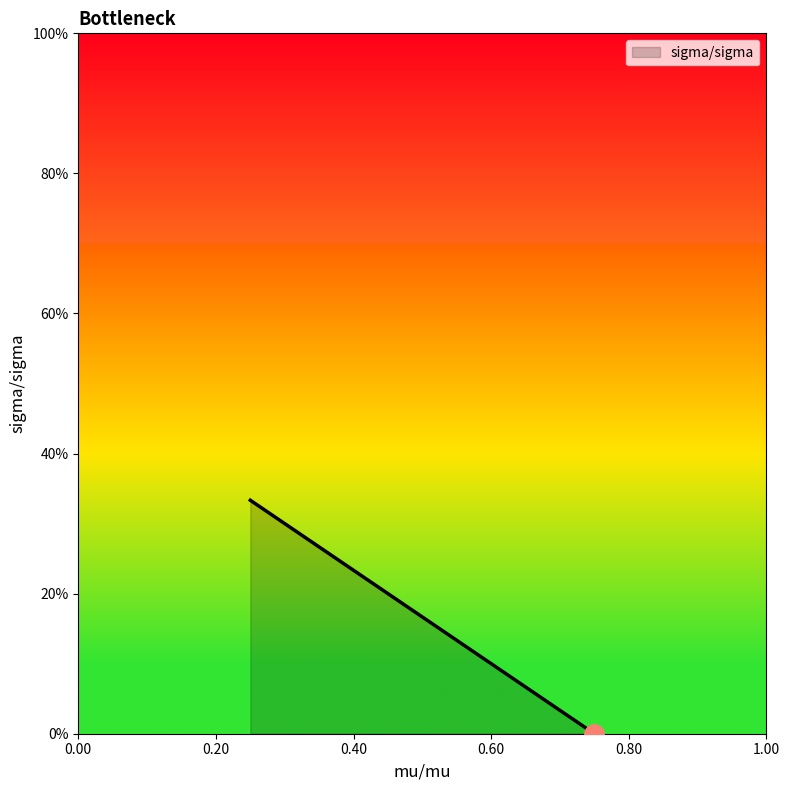

What is the difference between the maximum and minimum values?

0.3